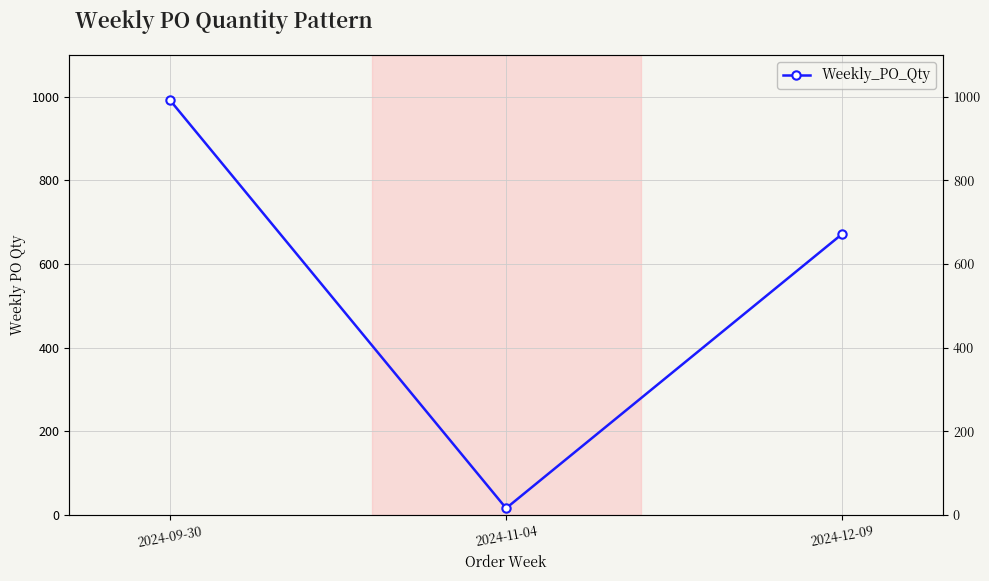

Where is the data nearest to the value 504?

2024-12-09